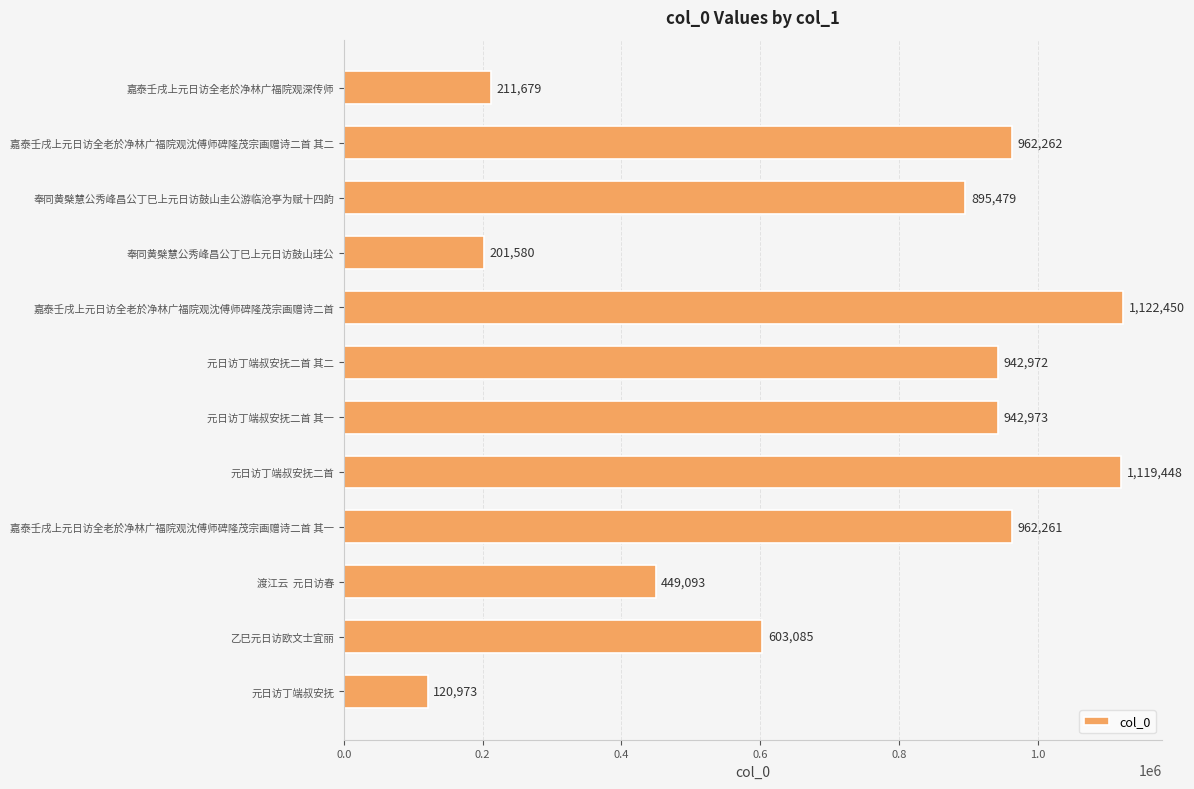

How many values are below 942972?

6